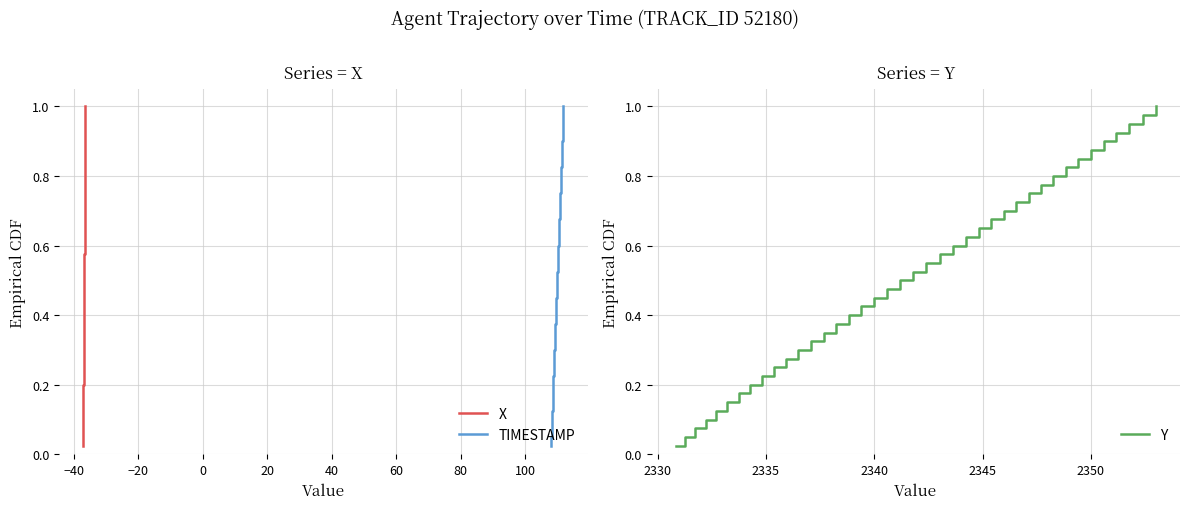

Which series has the widest spread of values?

X